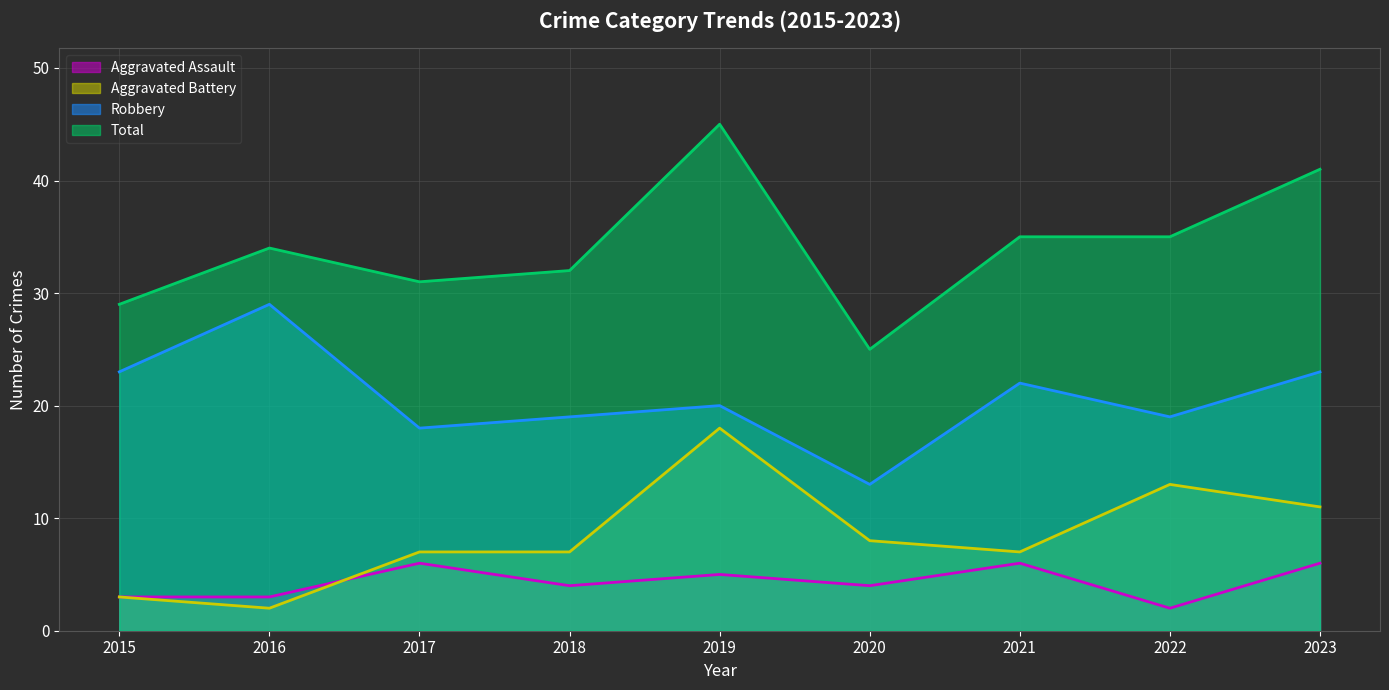

How many interior local peaks does the Robbery series have?

3